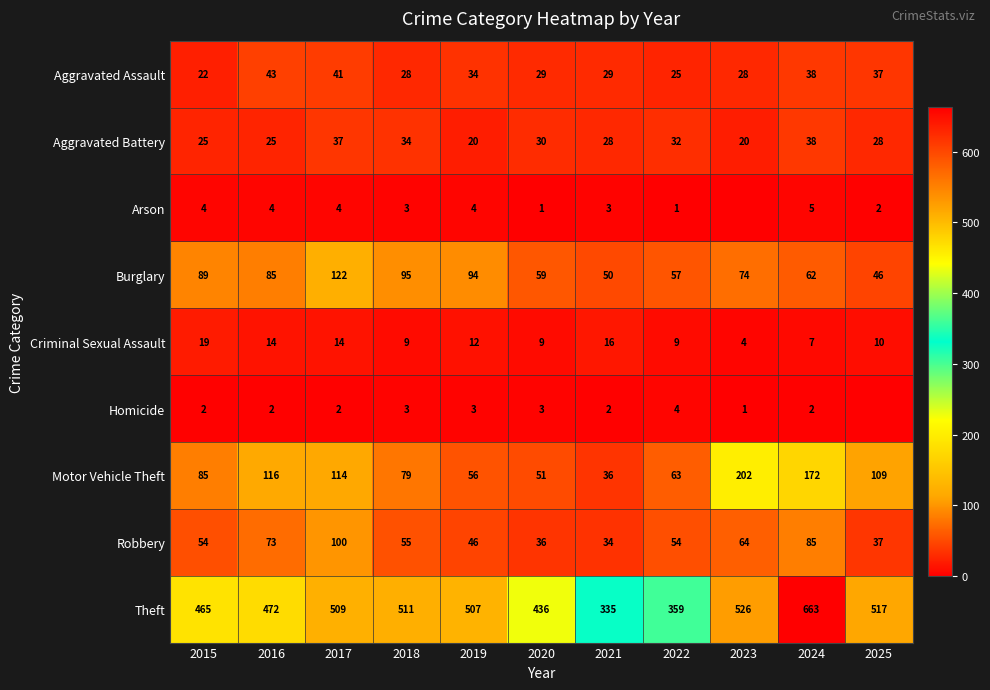

What is the highest value of the Aggravated Battery series?

38